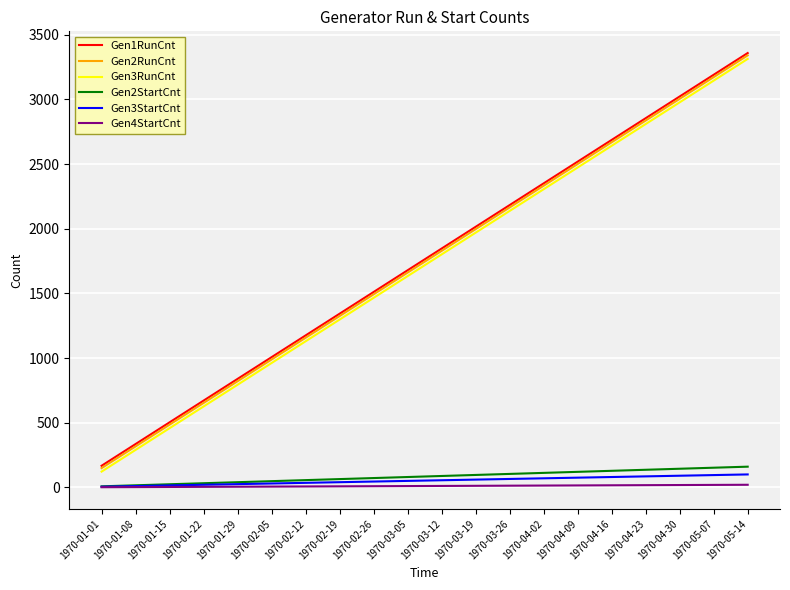

What position from the left is 1970-02-19?

8